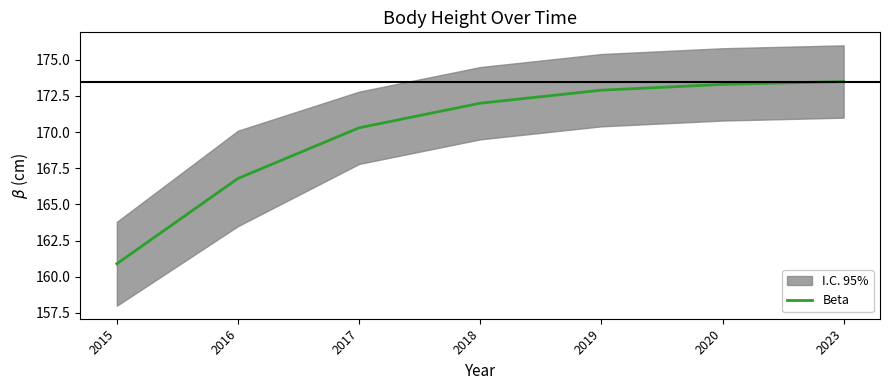

What is the ratio of the value at 2016 to the value at 2023?

1.0